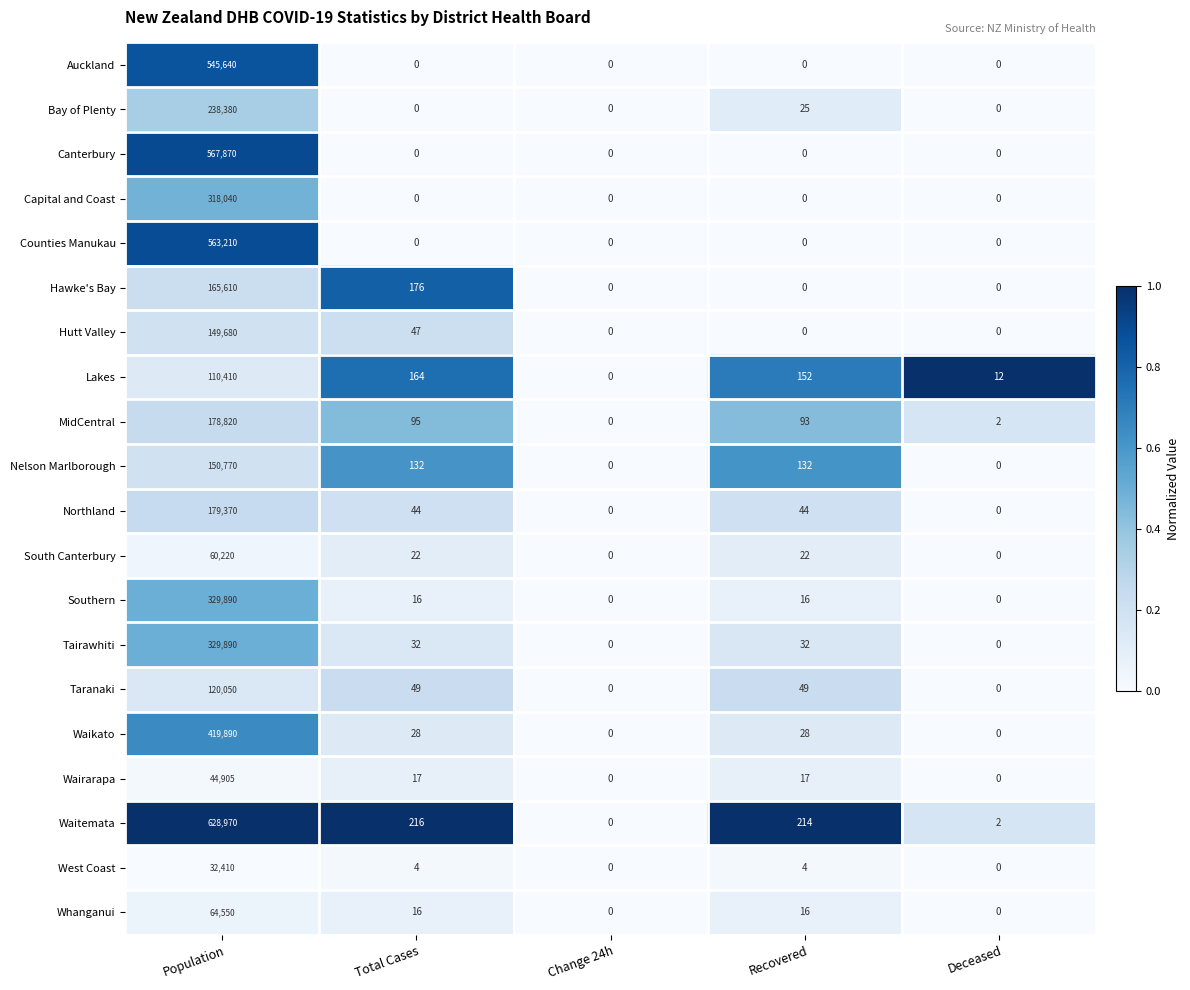

Is it true that South Canterbury equals 25811 at Population?

False